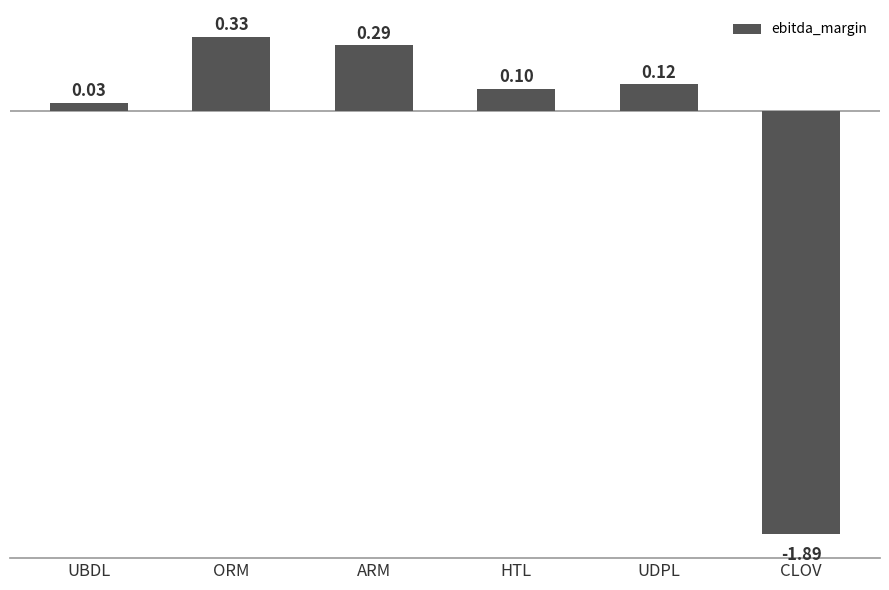

At which category does the chart reach its peak across all series?

ORM